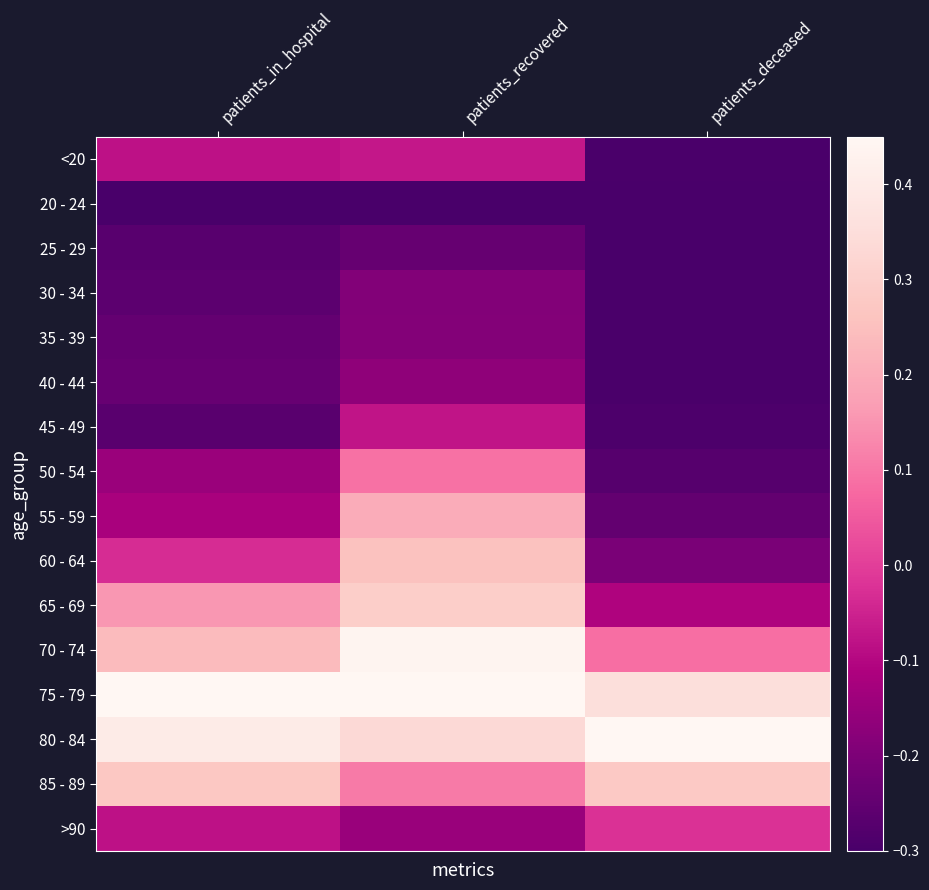

At how many categories does at least one series exceed 0?

3